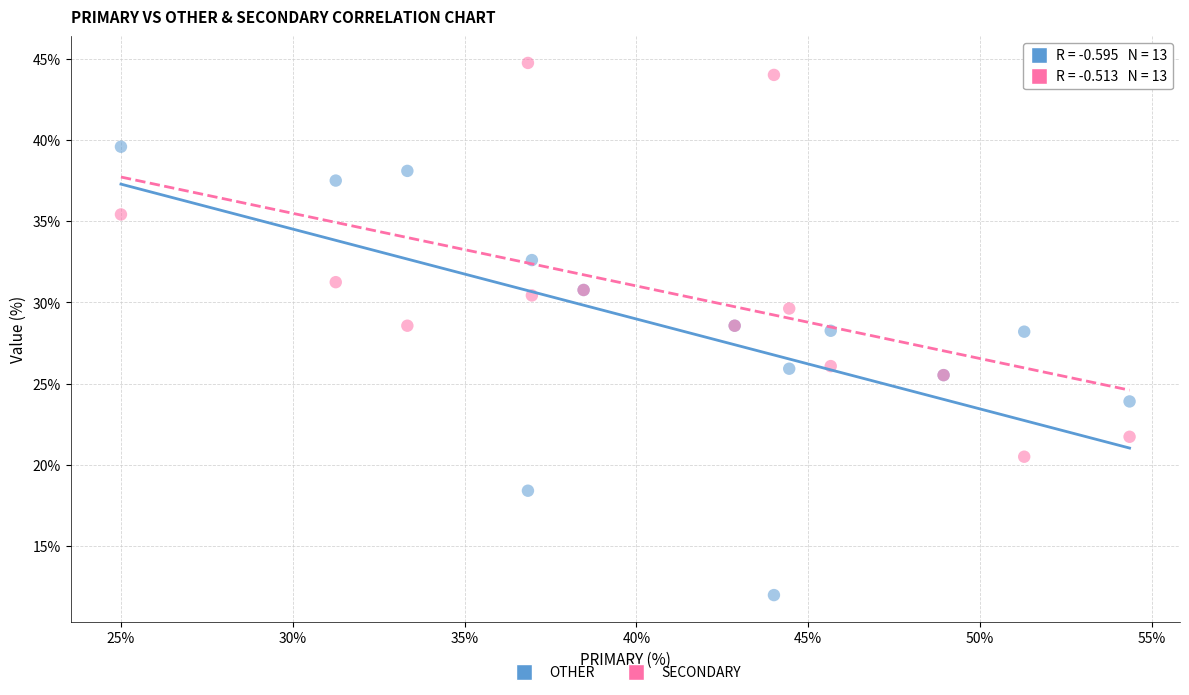

Which series contains the lowest Y value?

OTHER